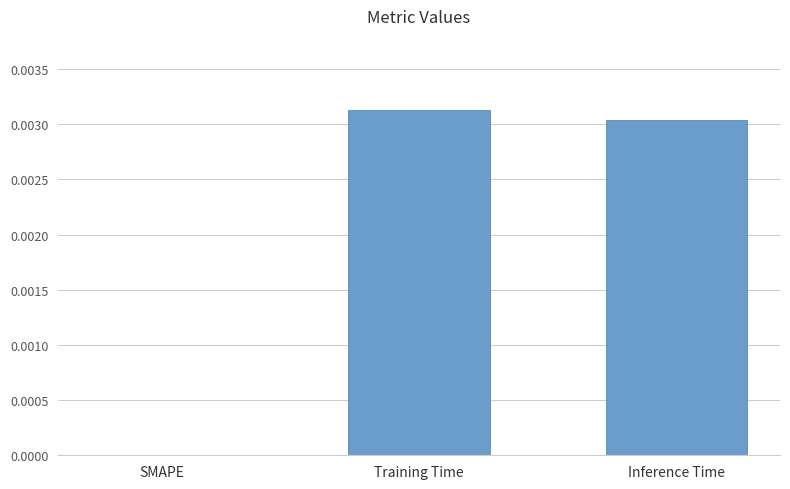

True or false: the data shows 0.0 at Inference Time.

True